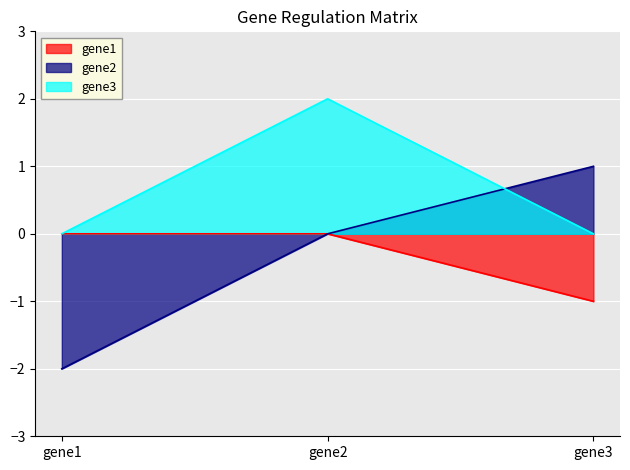

Is it true that gene1 equals 0 at gene3?

False